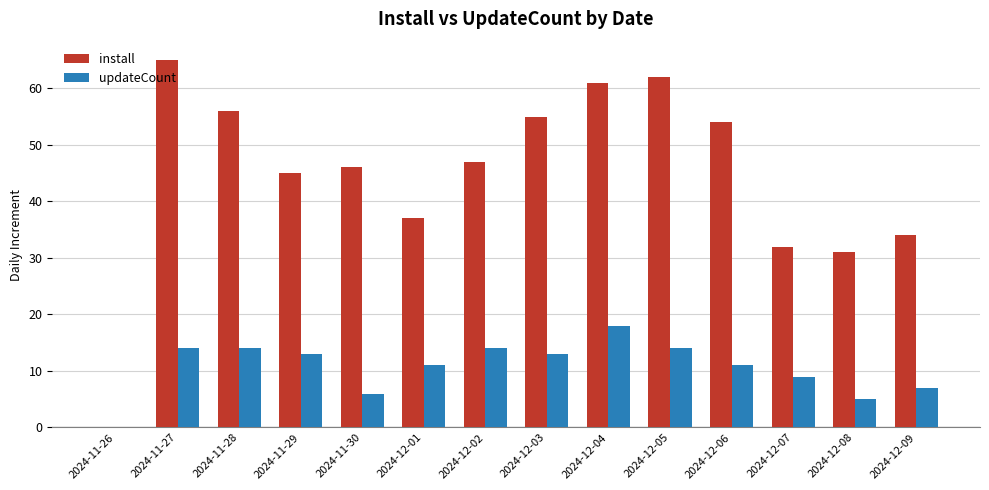

Are the bars horizontal?

No